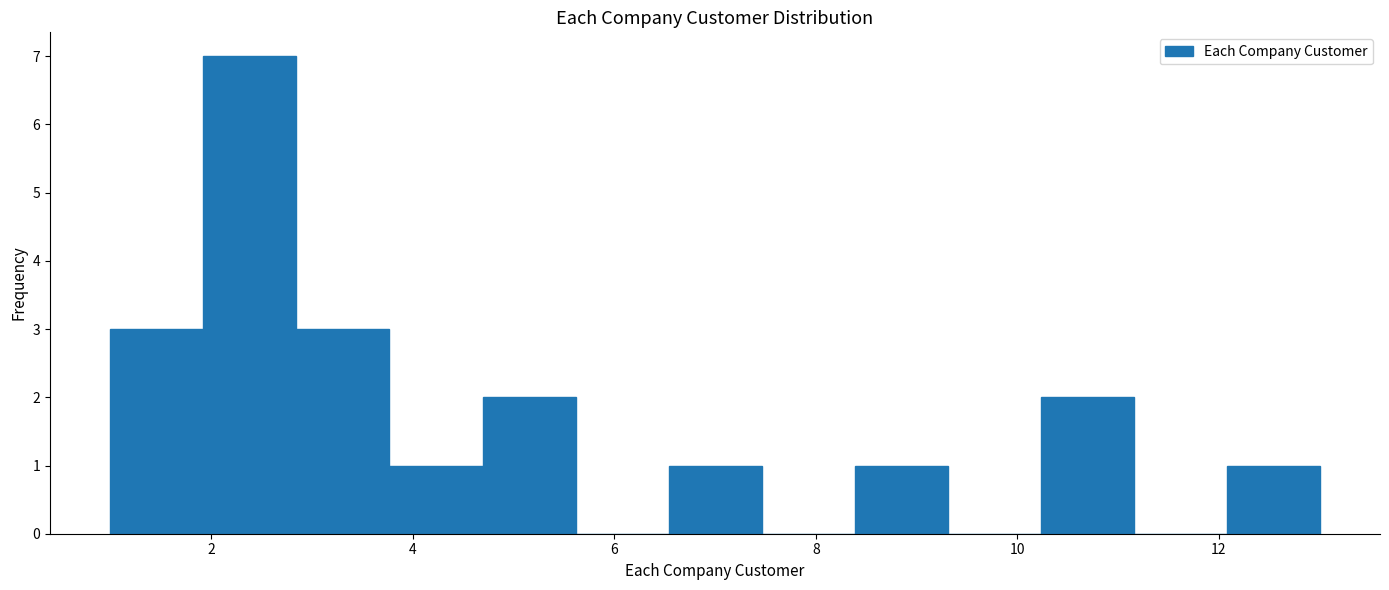

Reading left to right, list every bar in this chart as the range it spans on the x-axis followed by its height. Neither the bar edges nor the heights are printed on the chart, so give them approximately, as read against the axes.

1.0 to 2.0: 3
2.0 to 2.8: 7
2.8 to 3.8: 3
3.8 to 4.6: 1
4.6 to 5.6: 2
5.6 to 6.6: 0
6.6 to 7.4: 1
7.4 to 8.4: 0
8.4 to 9.4: 1
9.4 to 10.2: 0
10.2 to 11.2: 2
11.2 to 12.0: 0
12.0 to 13.0: 1